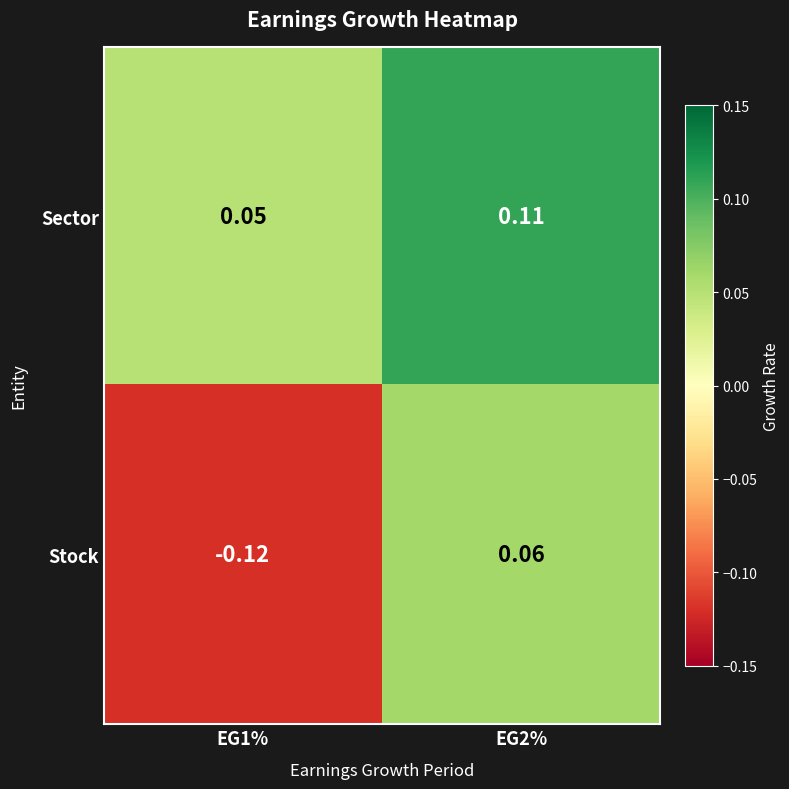

Which series has the widest spread of values?

Stock